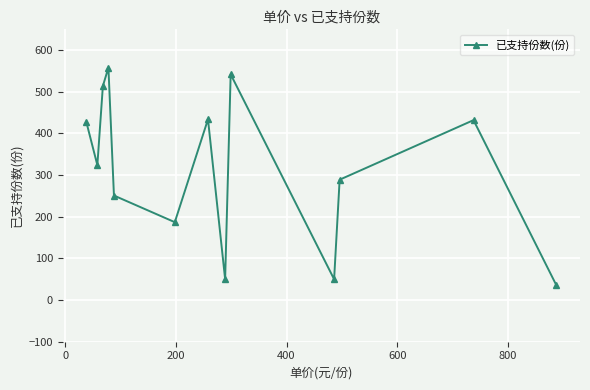

What is the value of the 12th point from the left?

432